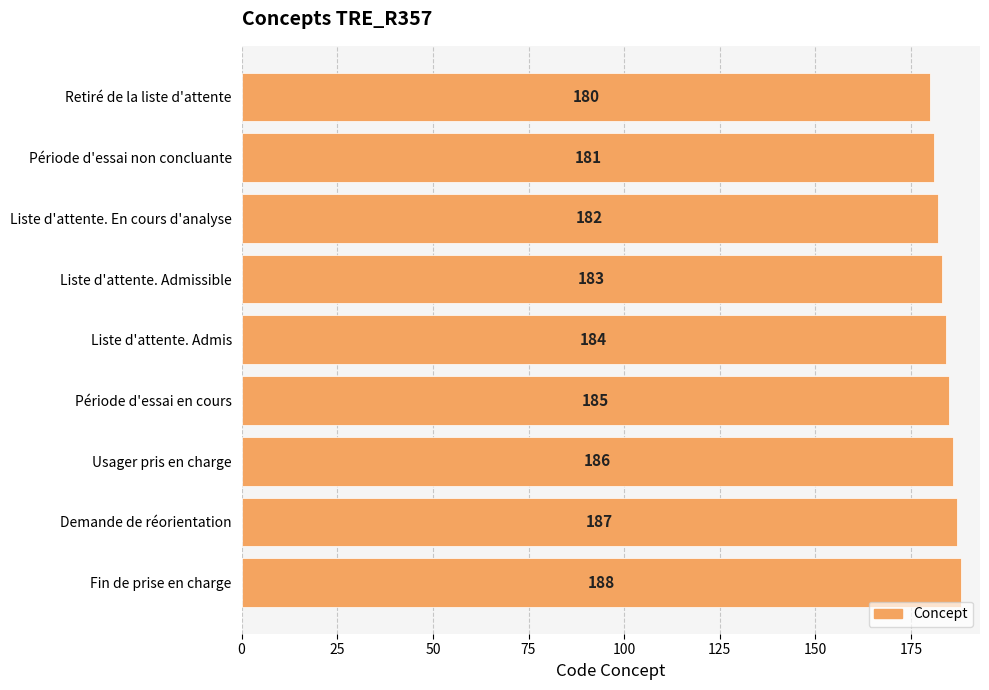

Between Liste d'attente. Admissible and Liste d'attente. En cours d'analyse, which is larger?

Liste d'attente. Admissible